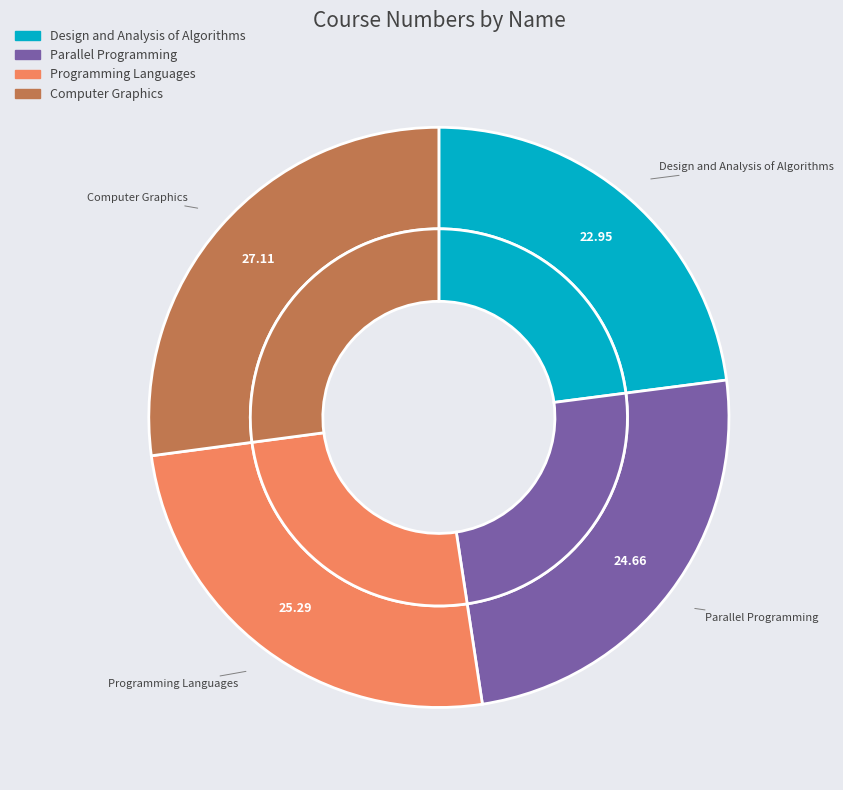

Count the number of slices in the pie.

4